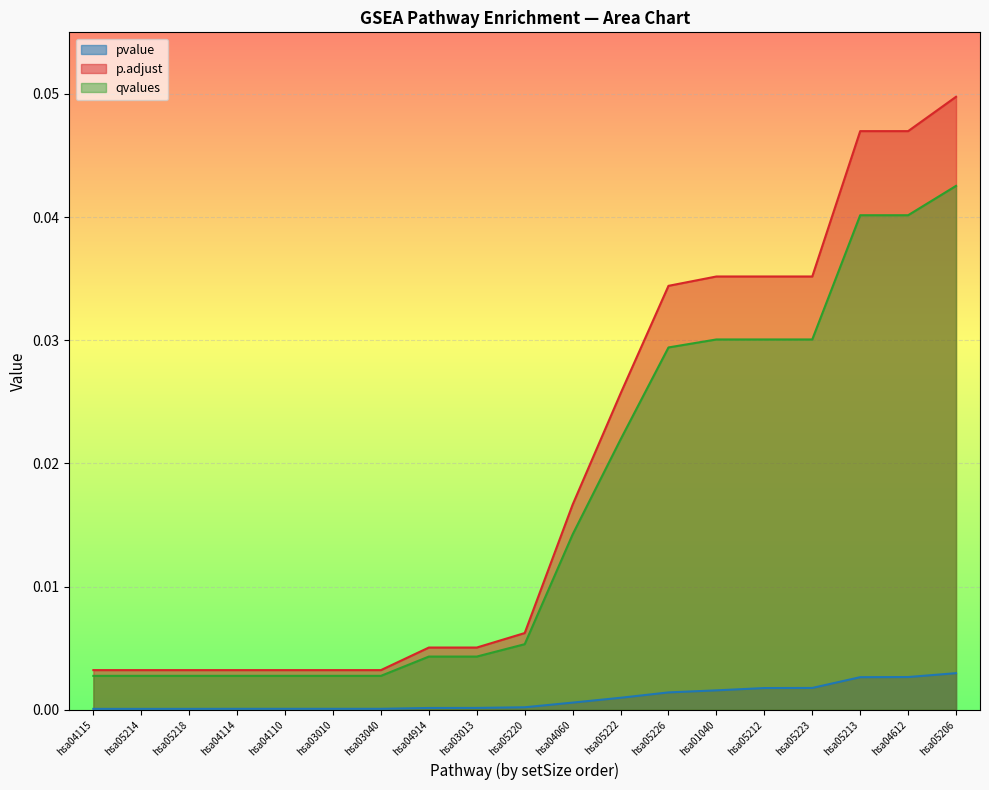

True or false: qvalues and p.adjust intersect in this chart.

False